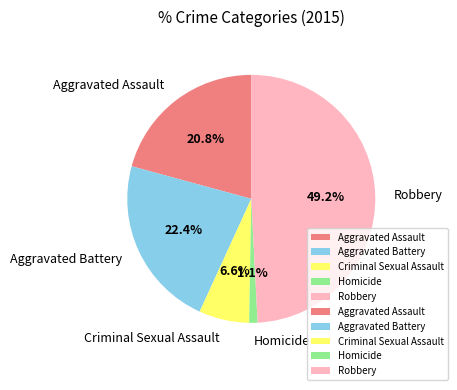

Which slice is the largest?

Robbery